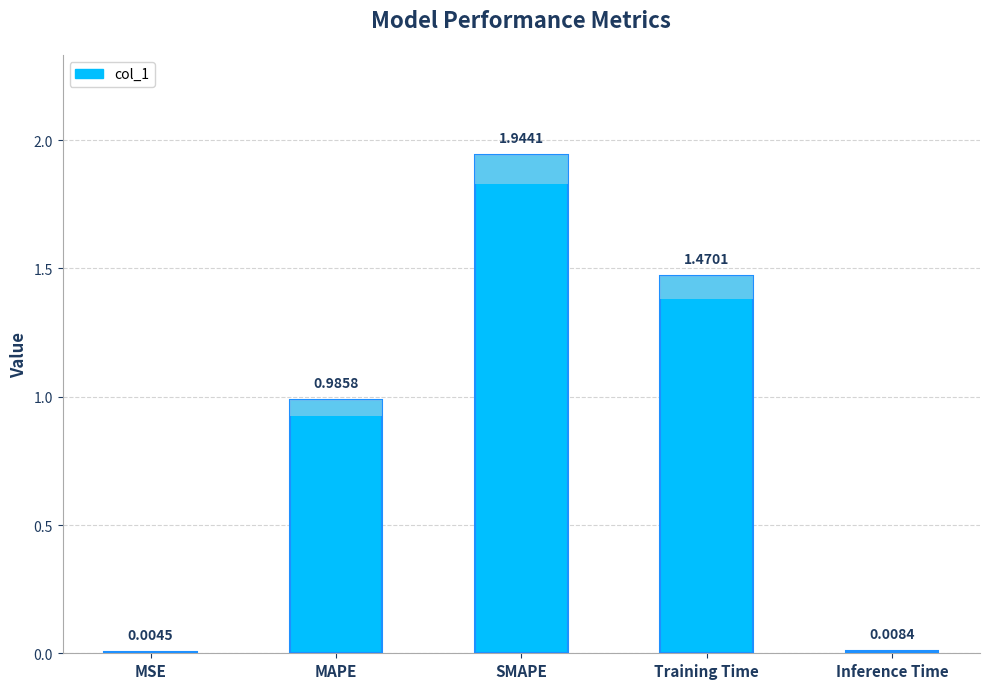

Which label corresponds to the largest value in the chart?

SMAPE